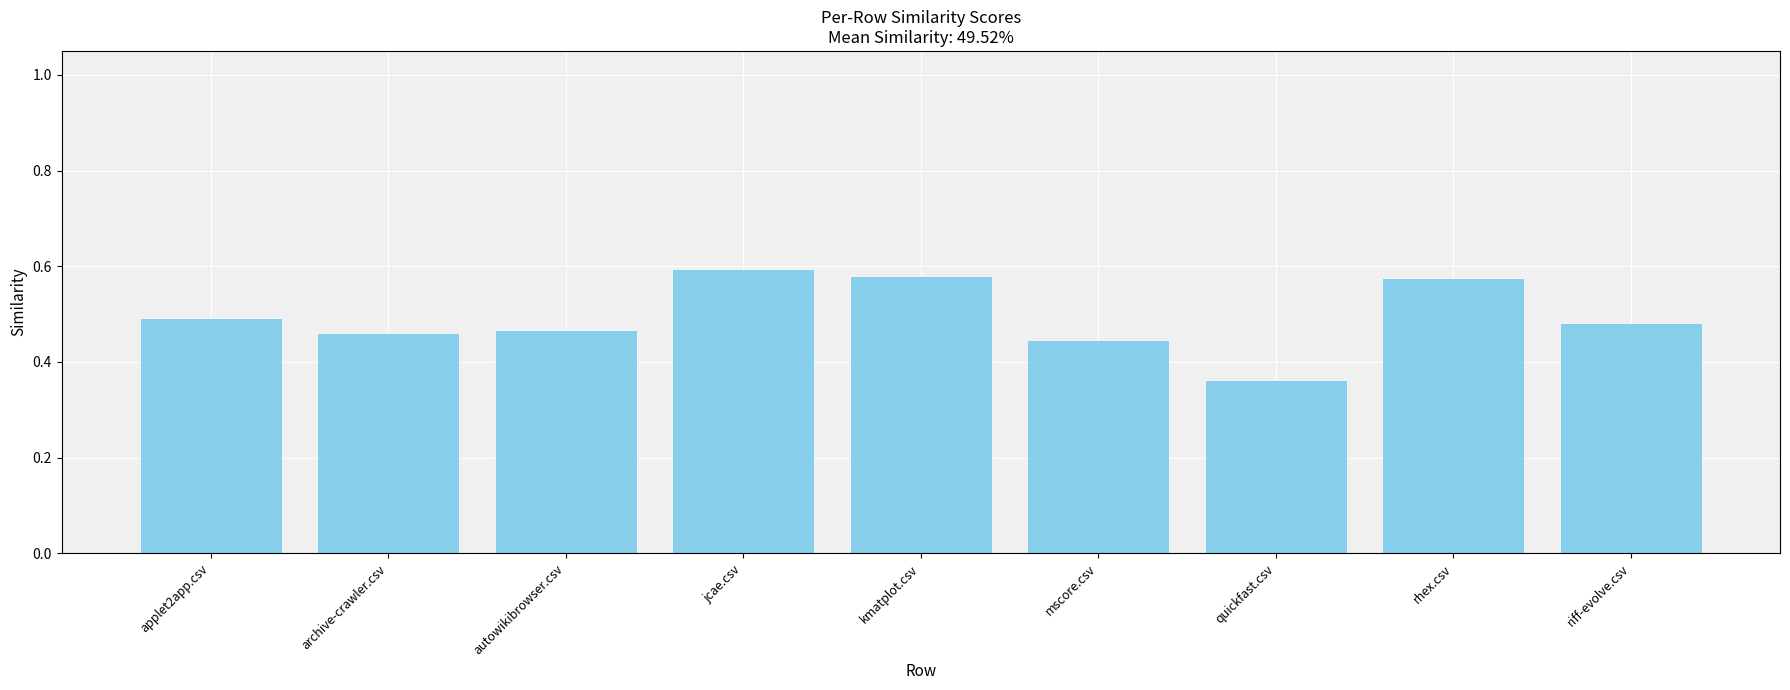

Between rhex.csv and autowikibrowser.csv, which is larger?

rhex.csv